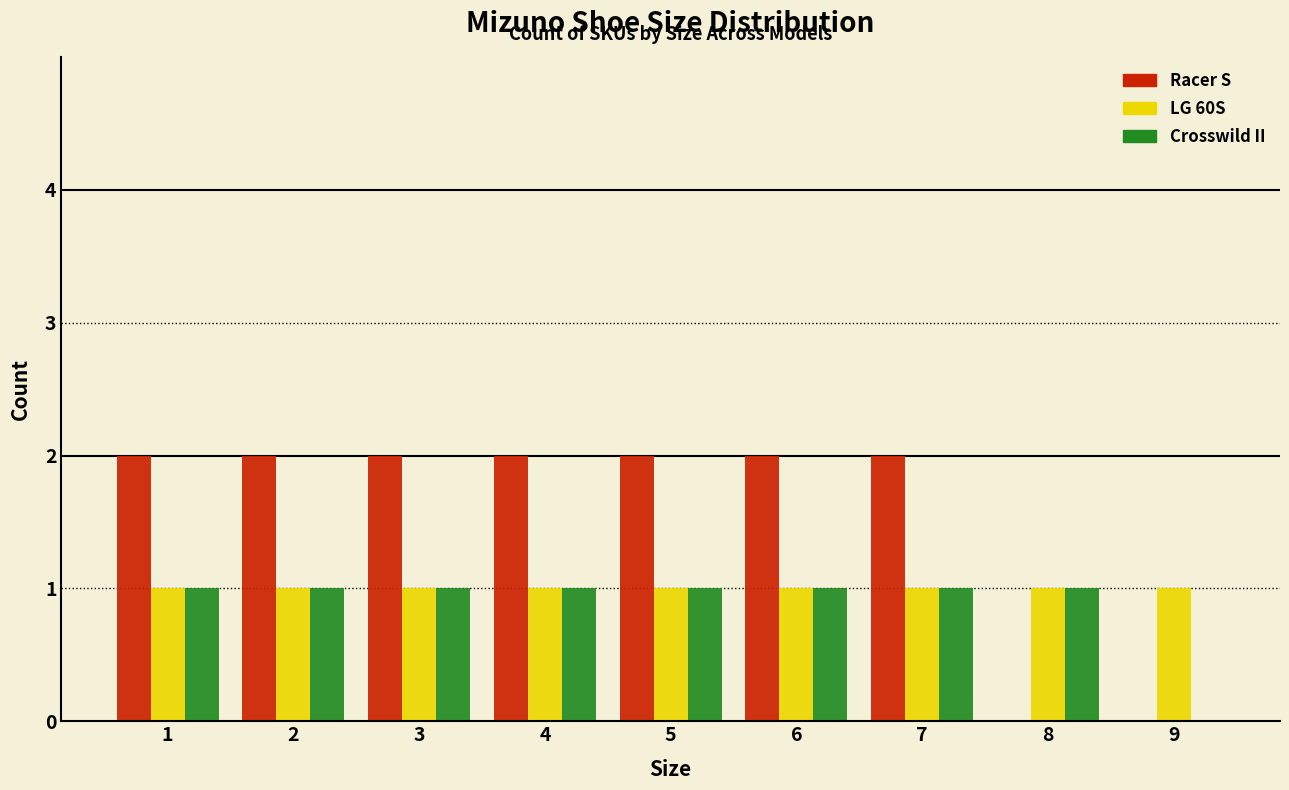

What is the height of the Crosswild II bar covering 3.5 to 4.5 on the x-axis? The values are not printed on the chart, so give them approximately, as read against the axis.

1